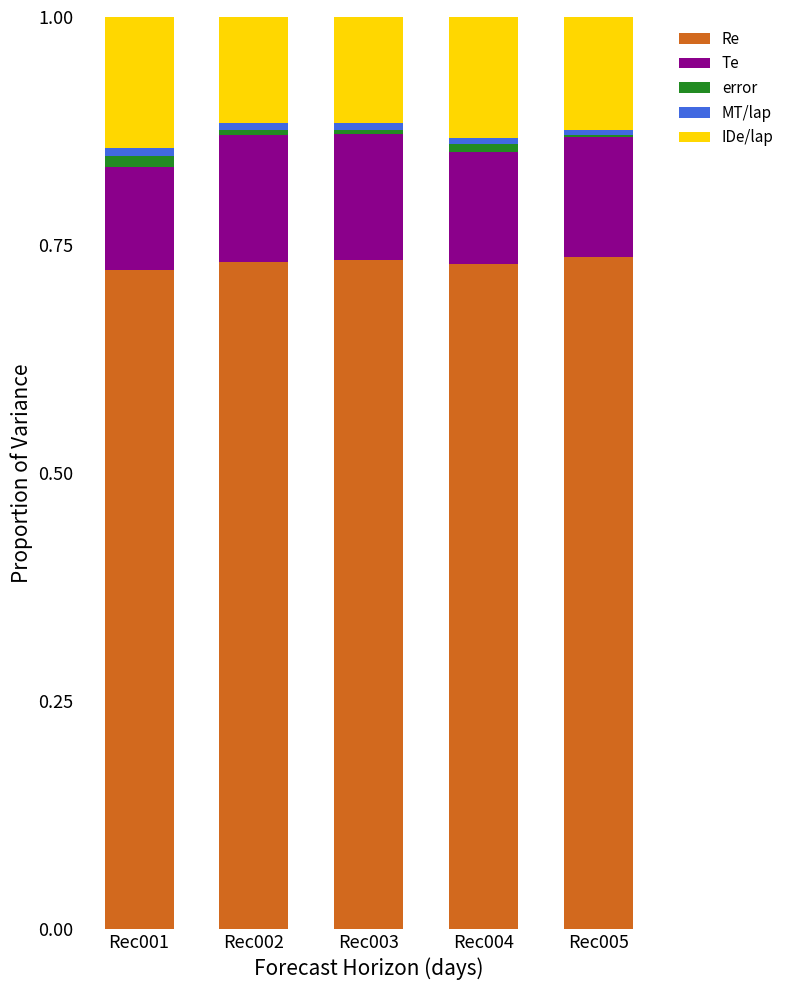

The Re series shows 0.5 at Rec002. True or false?

False